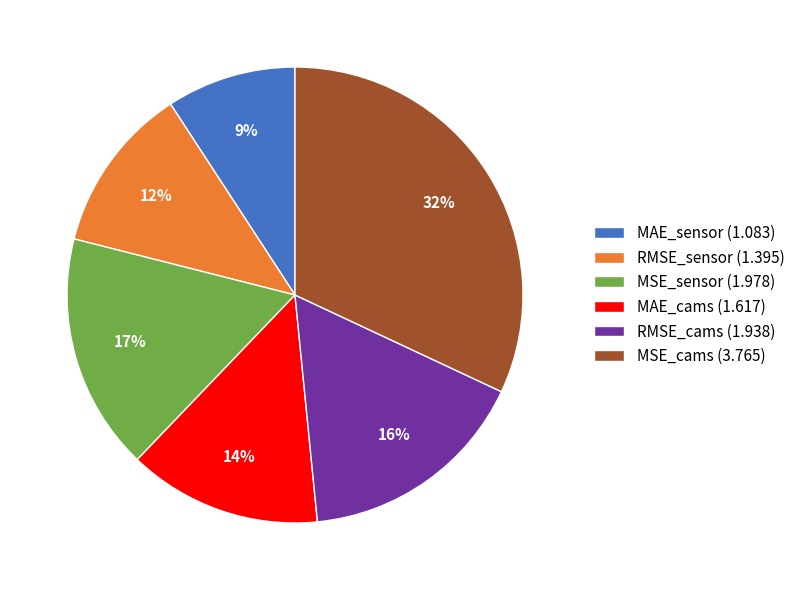

How many segments does this pie chart have?

6